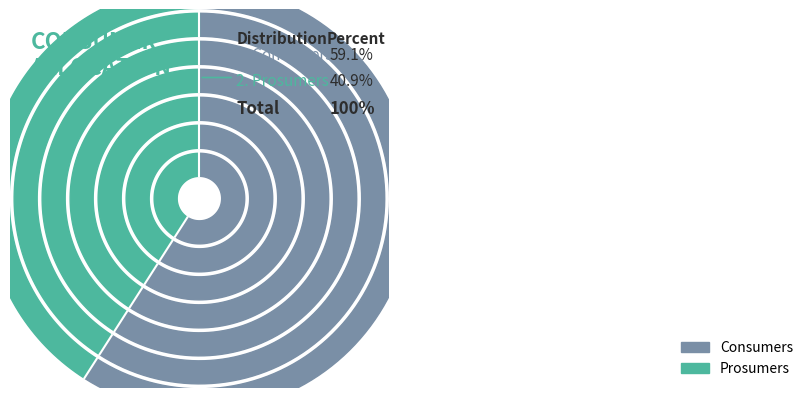

Rank the categories by value from lowest to highest.

Prosumers, Consumers